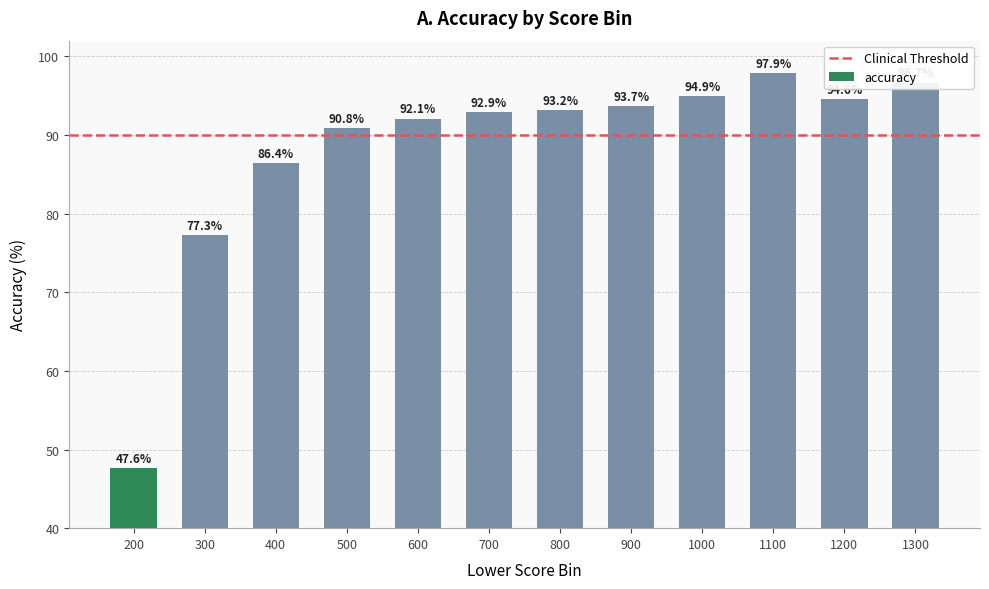

What is the sum of the values at 300 and 700?

170.2